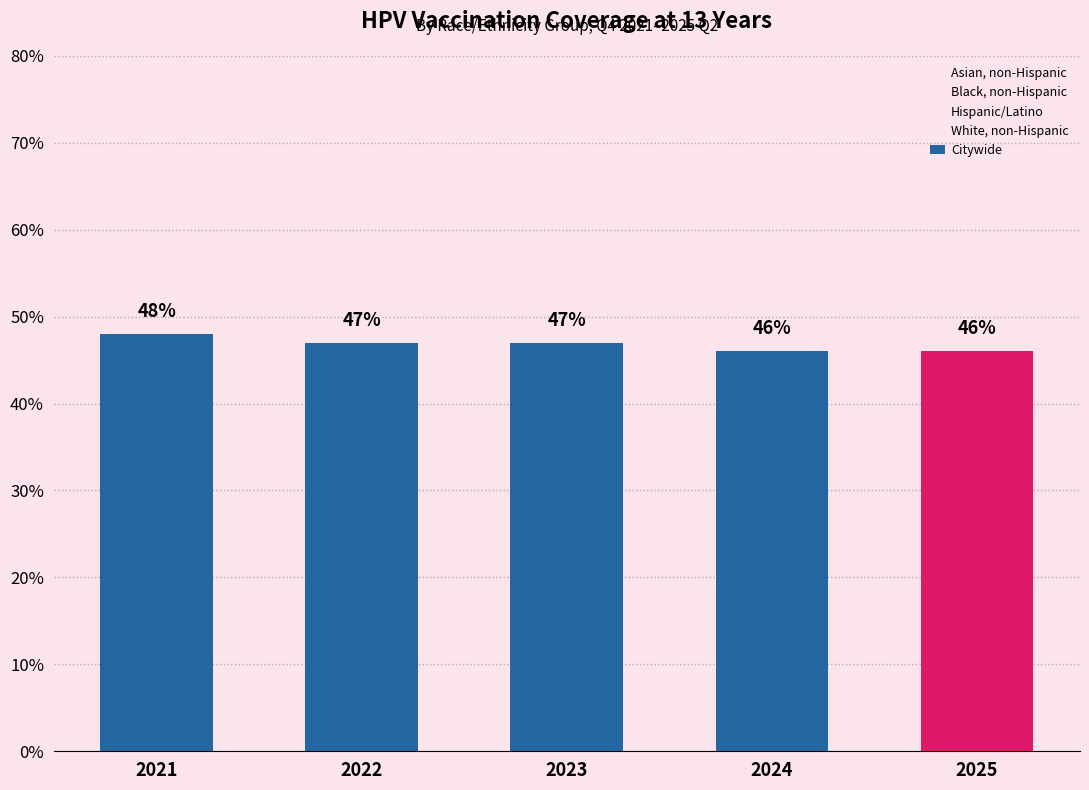

What is the greatest value displayed?

48